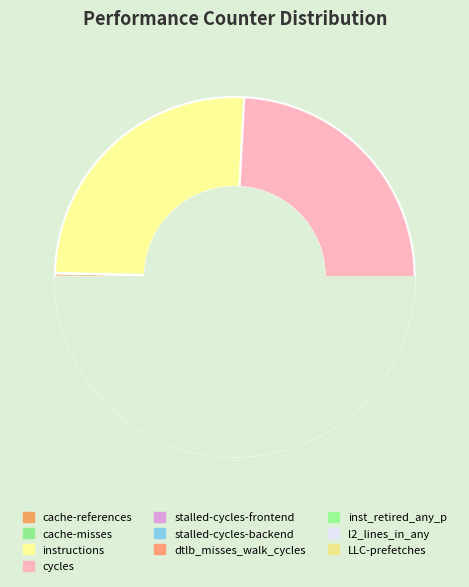

What is the smallest slice in the pie chart?

cache-misses